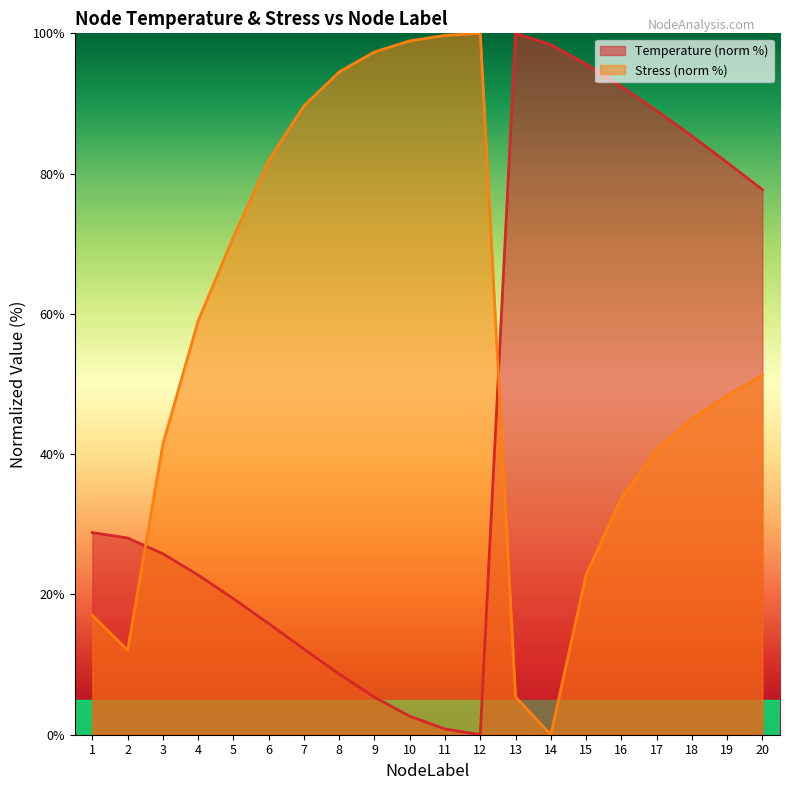

True or false: Temperature and Stress_M cross at least once.

True